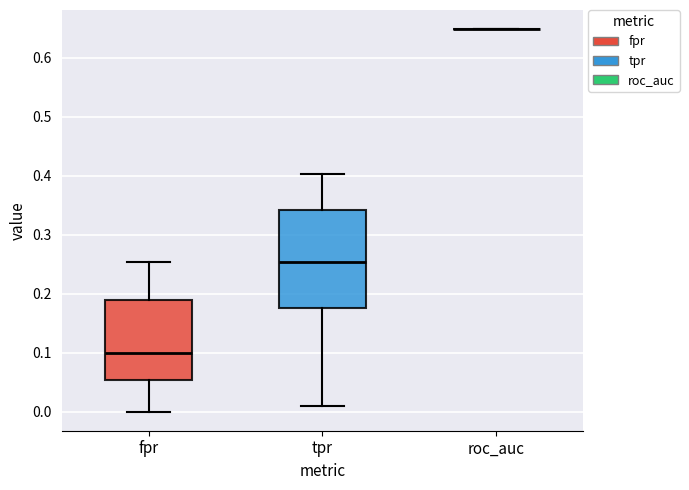

Reading left to right, transcribe this box plot: for each box, give where its median line is, the range the box spans, and where its two whiskers end, as read against the y-axis. The values are not printed on the chart, so give them approximately, as read against the axis.

fpr: median 0.10, box 0.05 to 0.19, whiskers 0.00 to 0.25
tpr: median 0.25, box 0.18 to 0.34, whiskers 0.01 to 0.40
roc_auc: box collapsed to a line at 0.65, whiskers 0.65 to 0.65